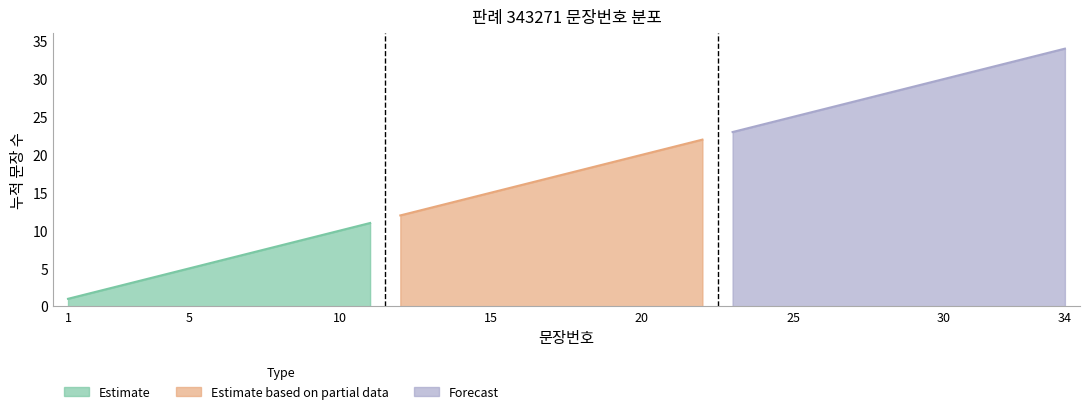

List the labels in order of value, largest first.

34, 33, 32, 31, 30, 29, 28, 27, 26, 25, 24, 23, 22, 21, 20, 19, 18, 17, 16, 15, 14, 13, 12, 11, 10, 9, 8, 7, 6, 5, 4, 3, 2, 1